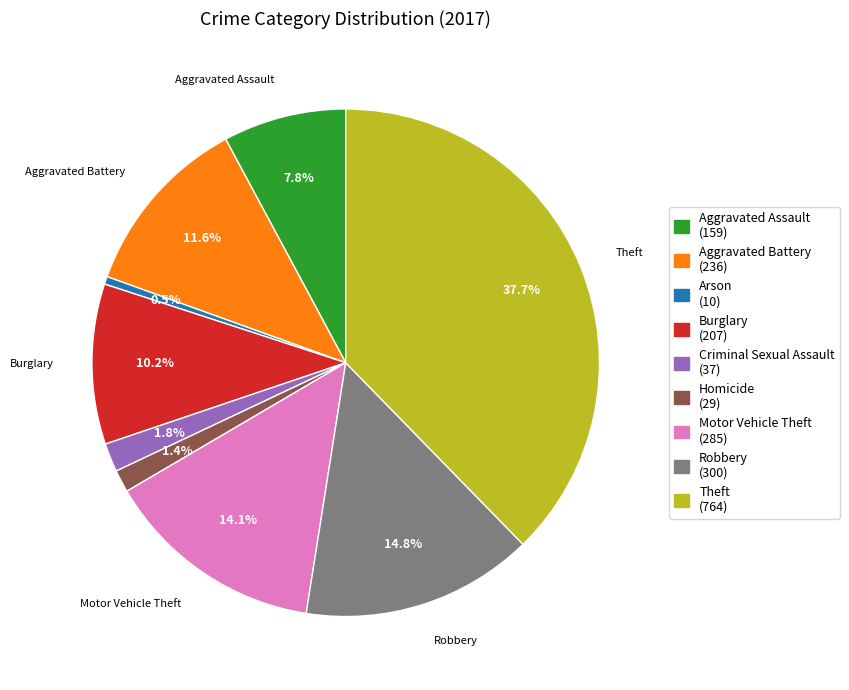

Count the number of slices in the pie.

9